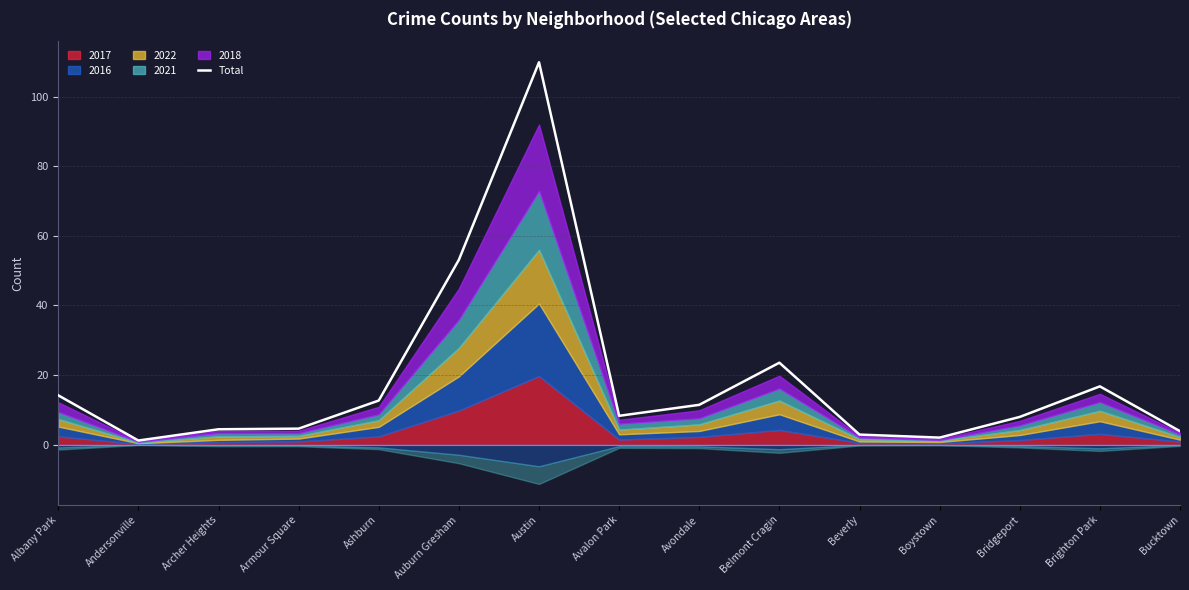

Between Bucktown and Avalon Park, which is larger?

Avalon Park